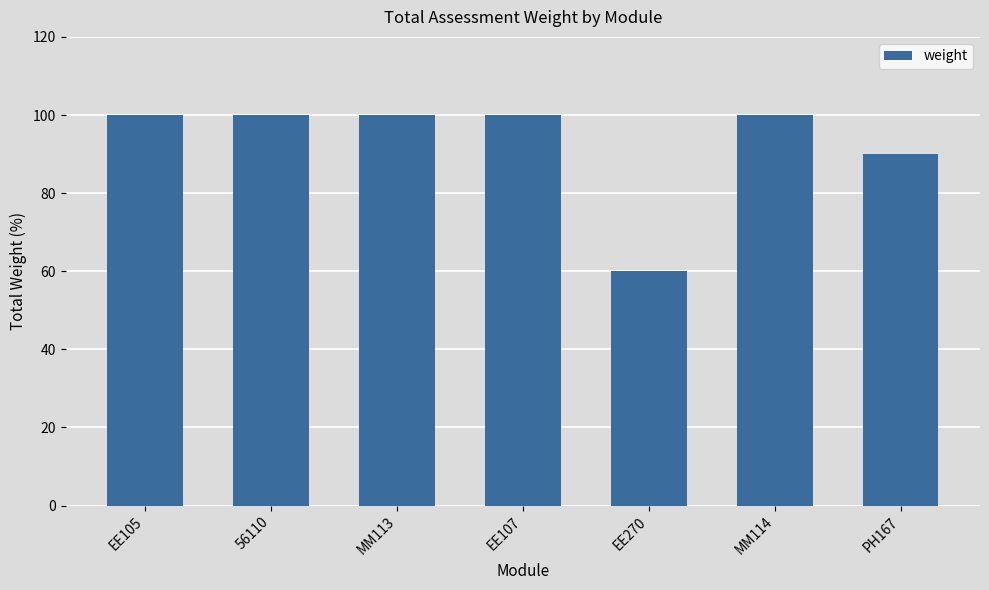

What is the sum of the values at PH167 and EE270?

150